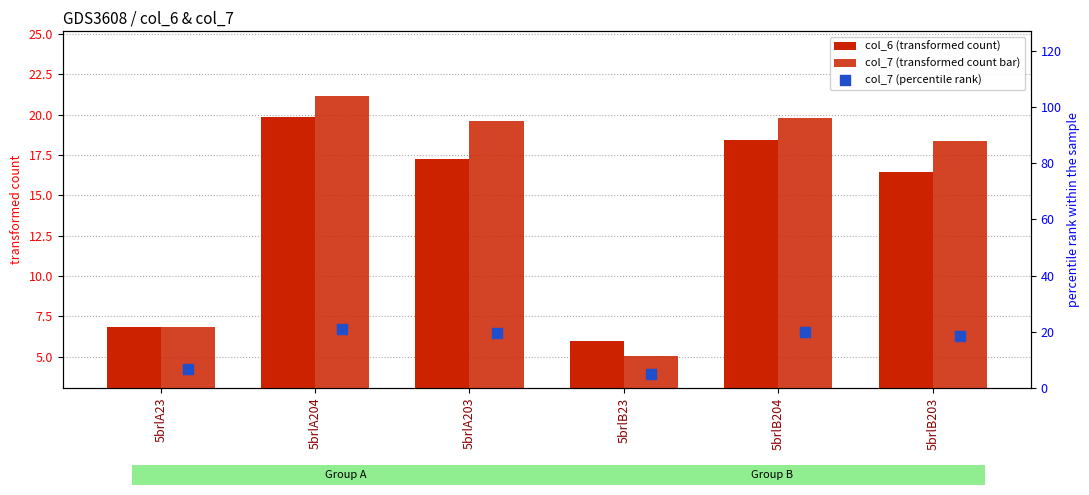

What is the total value across all series at 5brlA204?

62.2